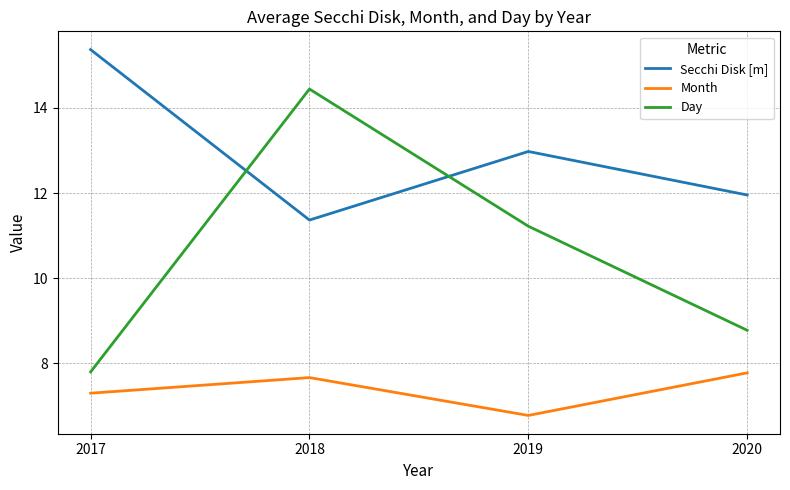

List the series in order of their peak value, highest first.

Secchi Disk [m], Day, Month